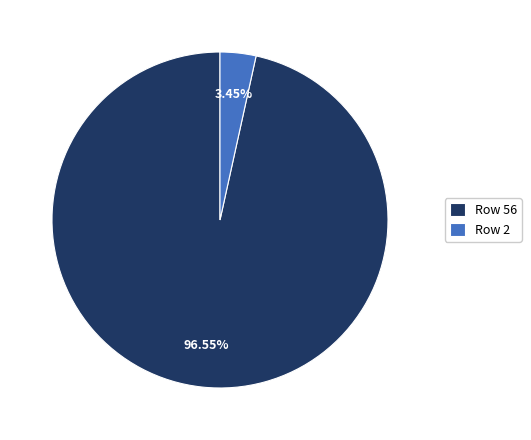

Does any single category account for the majority?

Yes